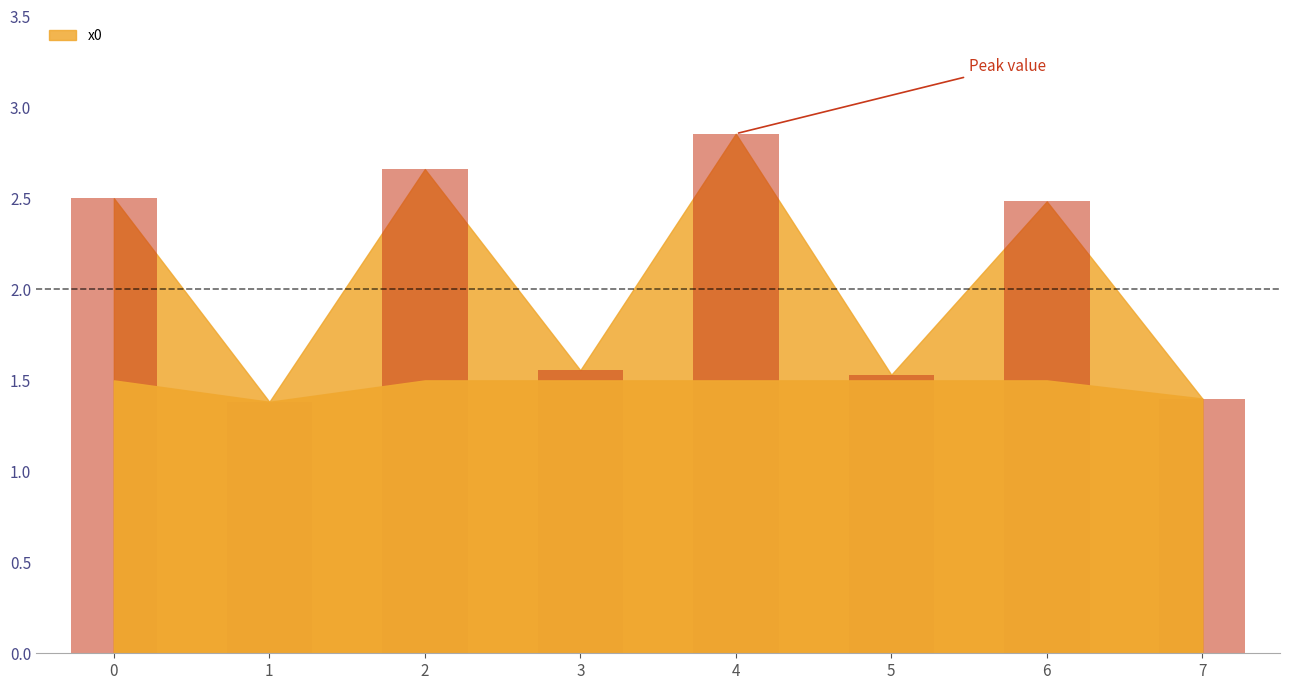

How many values exceed 2?

4